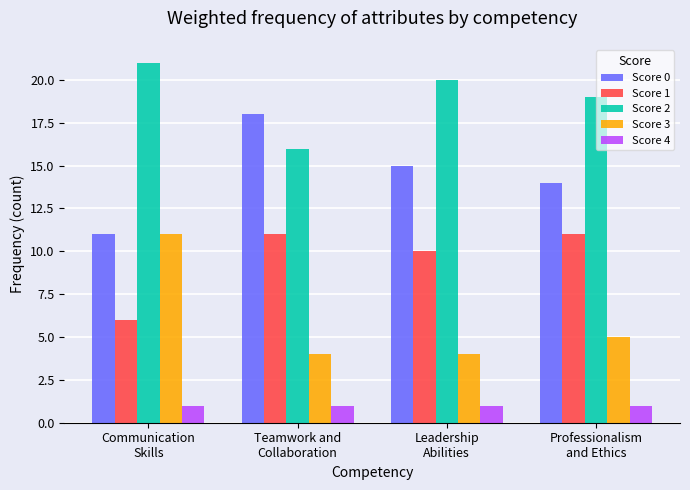

What position from the left is Leadership
Abilities?

3